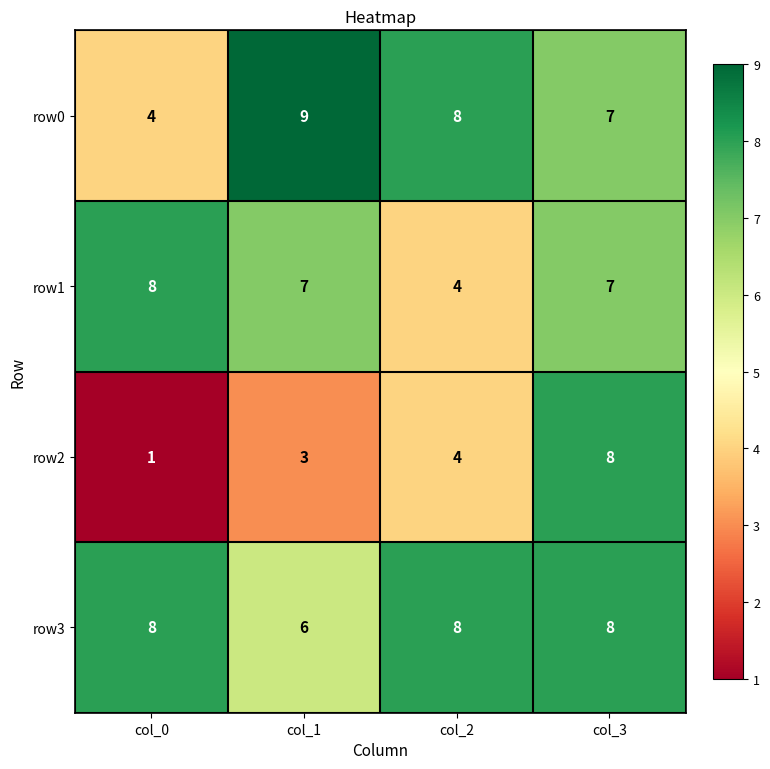

At which category is the sum across all series the highest?

col_3